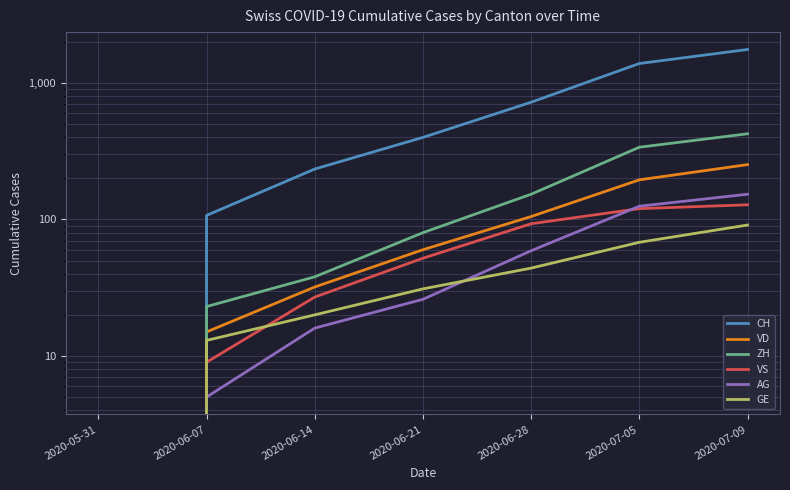

What is the label of the 6th point from the left?

2020-07-05